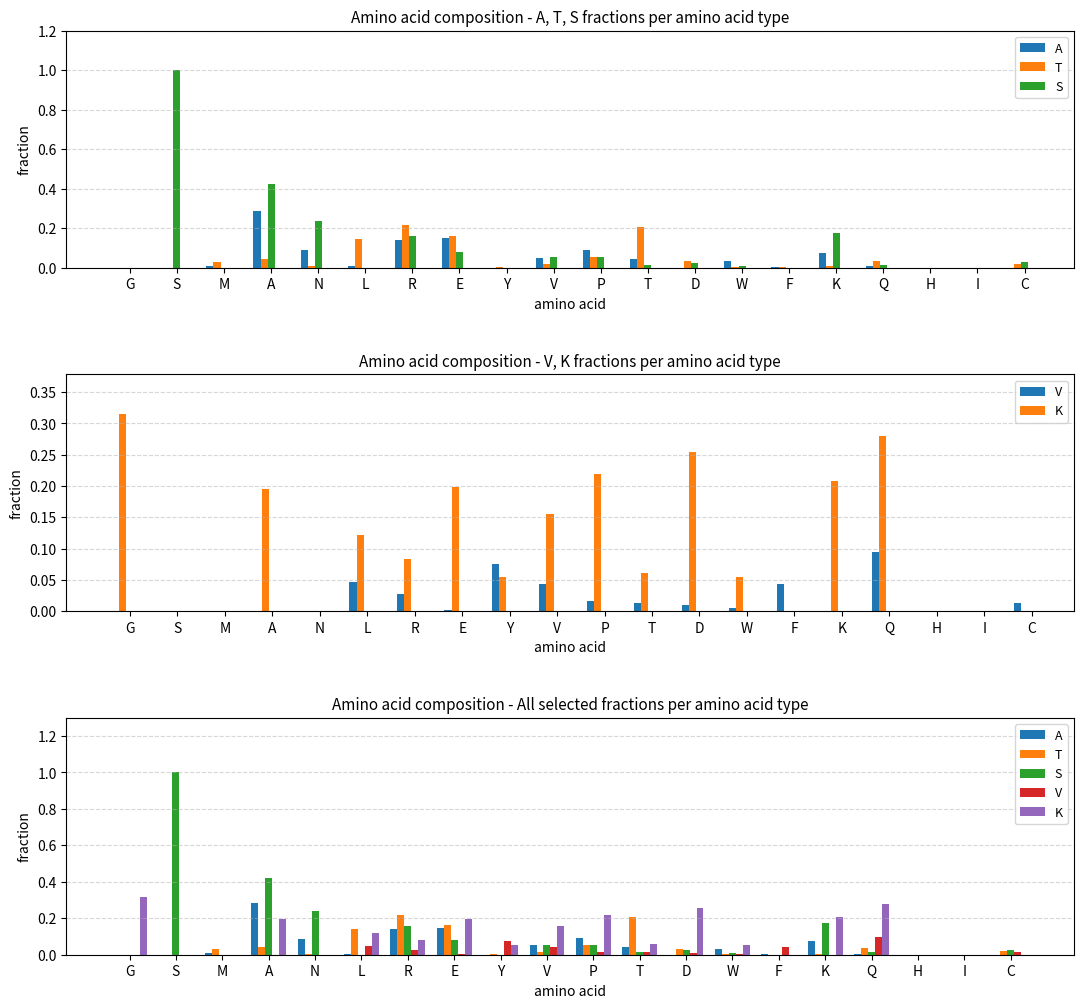

Which series has the widest spread of values?

S